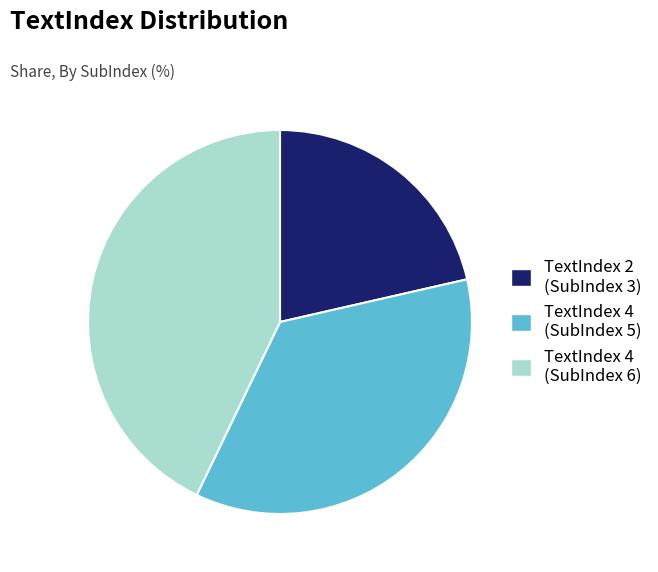

Approximately how many times larger is the value at TextIndex 4 (SubIndex 6) compared to TextIndex 4 (SubIndex 5)?

1.2